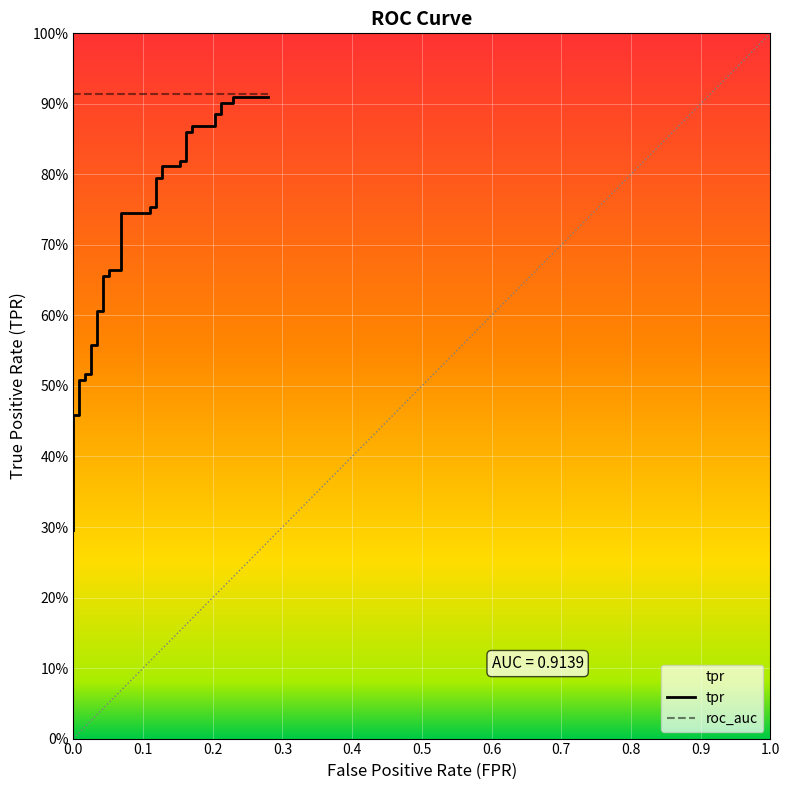

Reading left to right, transcribe all the data shown in this chart.

0.3	0.4	0.4	0.4	0.4	0.4	0.5	0.5	0.5	0.5	0.5	0.5	0.6	0.6	0.6	0.6	0.7	0.7	0.7	0.7	0.7	0.7	0.8	0.8	0.8	0.8	0.8	0.8	0.8	0.8	0.9	0.9	0.9	0.9	0.9	0.9	0.9	0.9	0.9	0.9